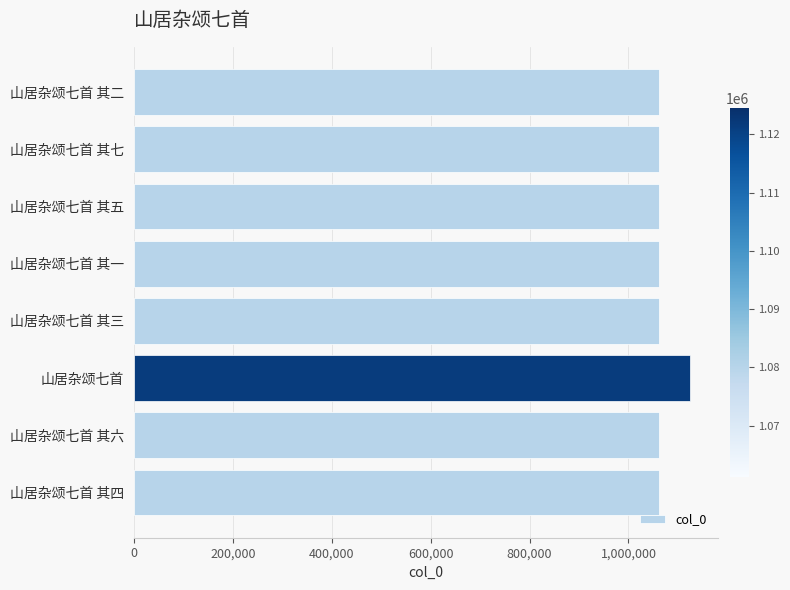

Is it true that the value at 山居杂颂七首 其二 is 1061261?

True